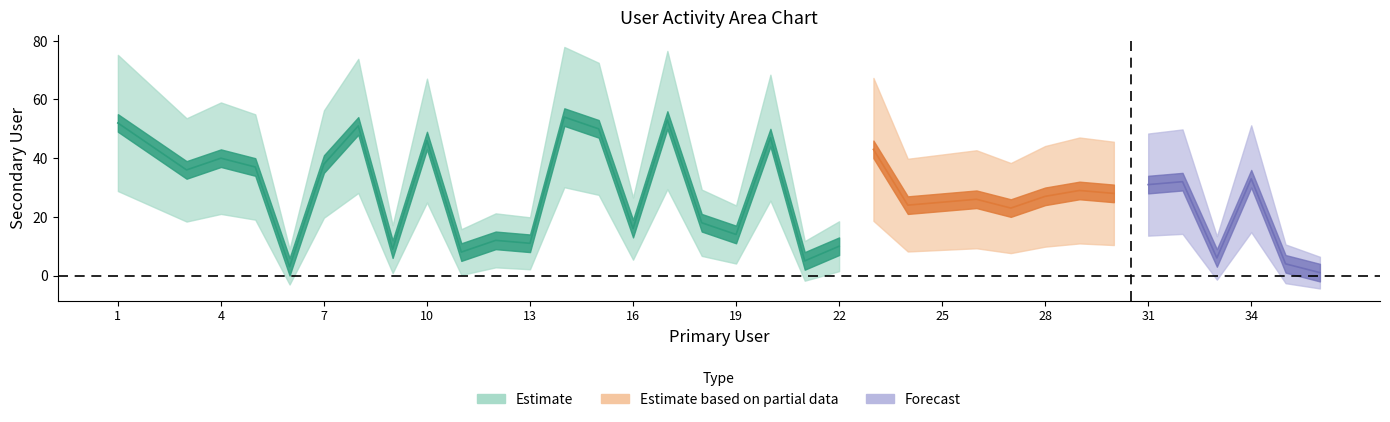

What is the maximum value for Primary User?

36